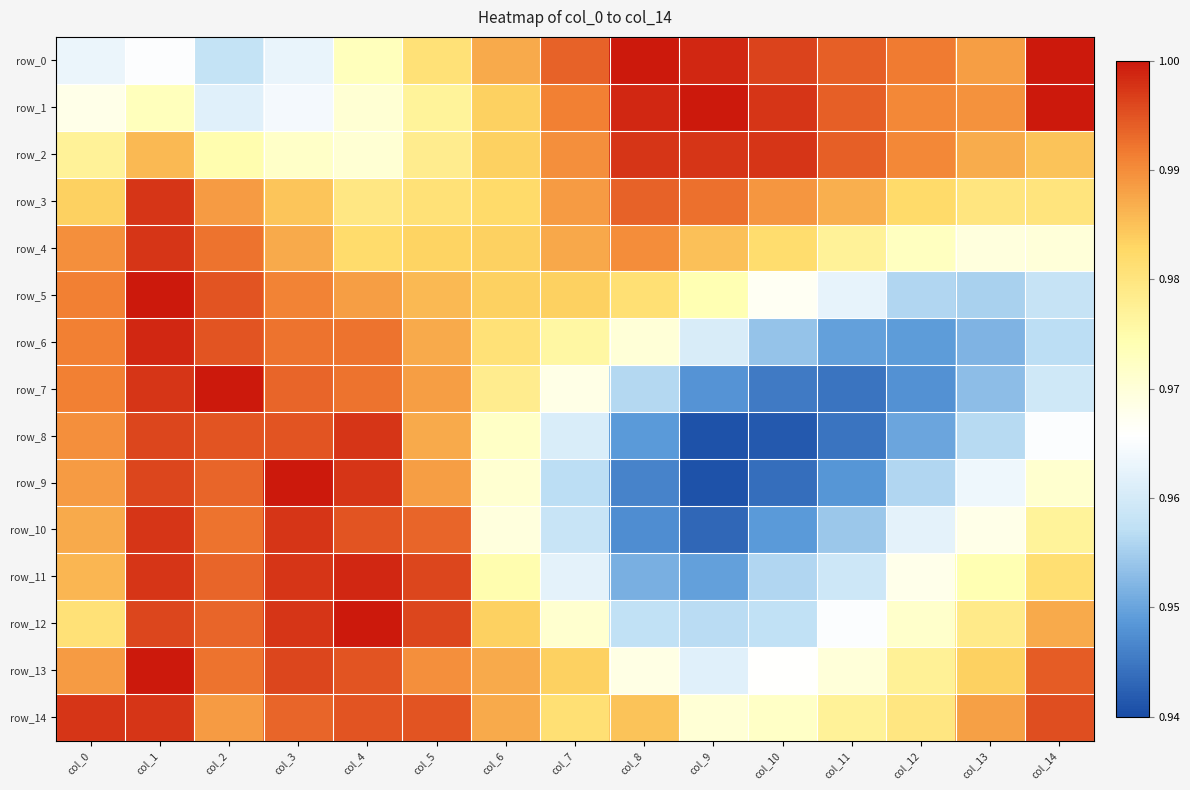

What is the approximate value of row_7 at col_13?

1.0